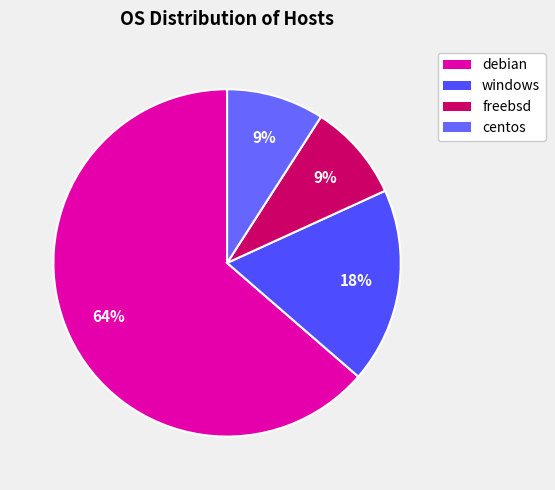

Does windows account for over 50% of the chart?

No